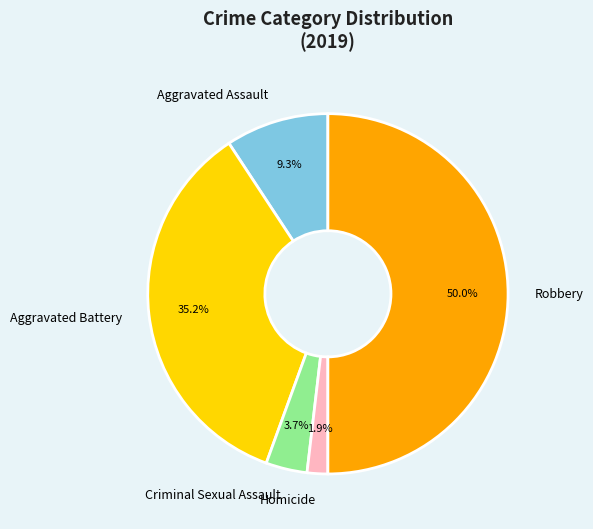

The Robbery slice represents 50% of the pie. True or false?

True